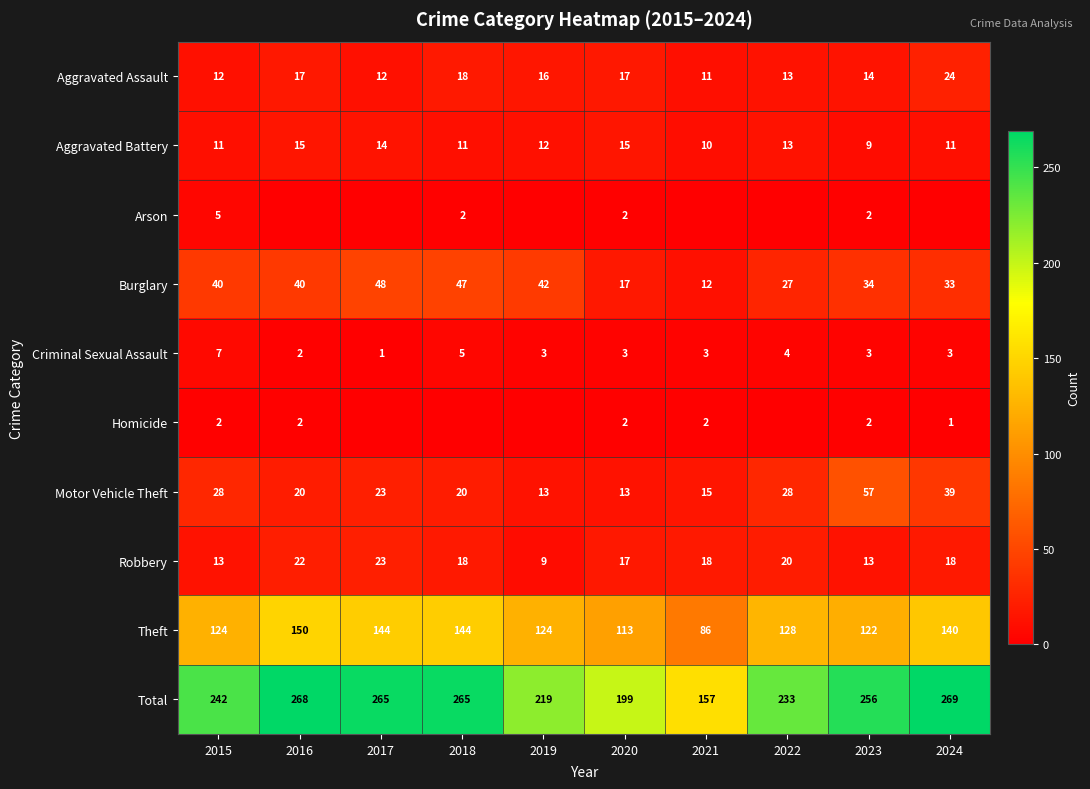

What is the greatest value displayed?

269